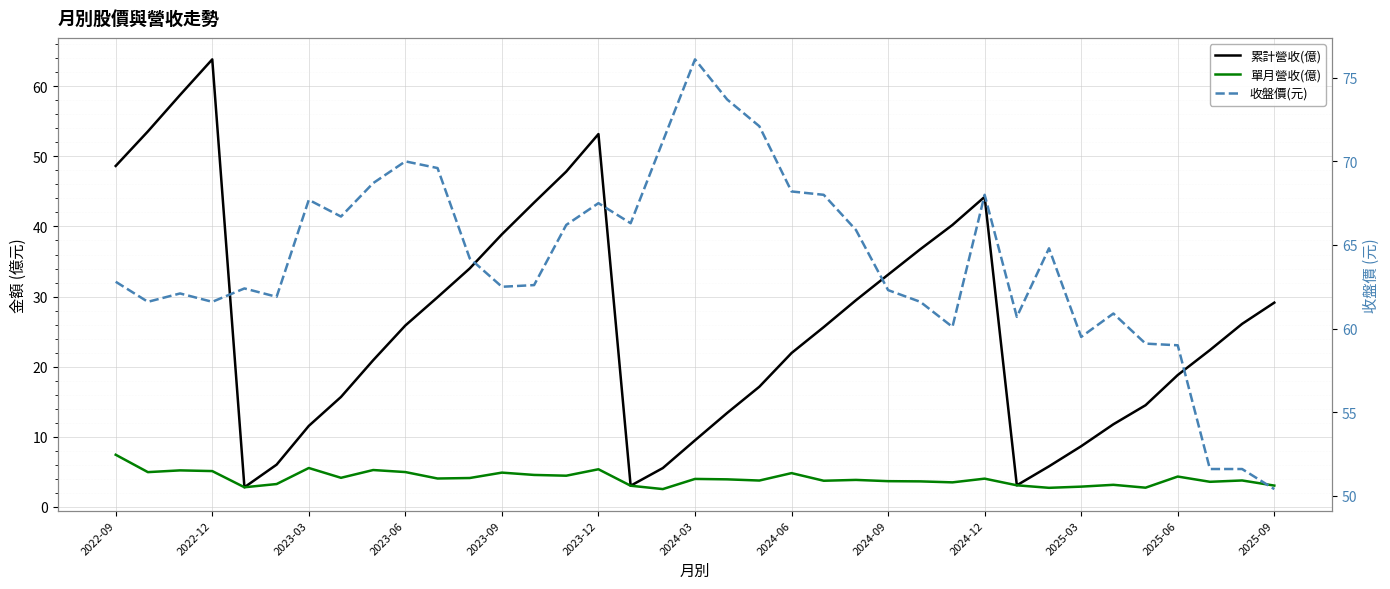

Which series has the largest range (max minus min)?

累計營收(億)